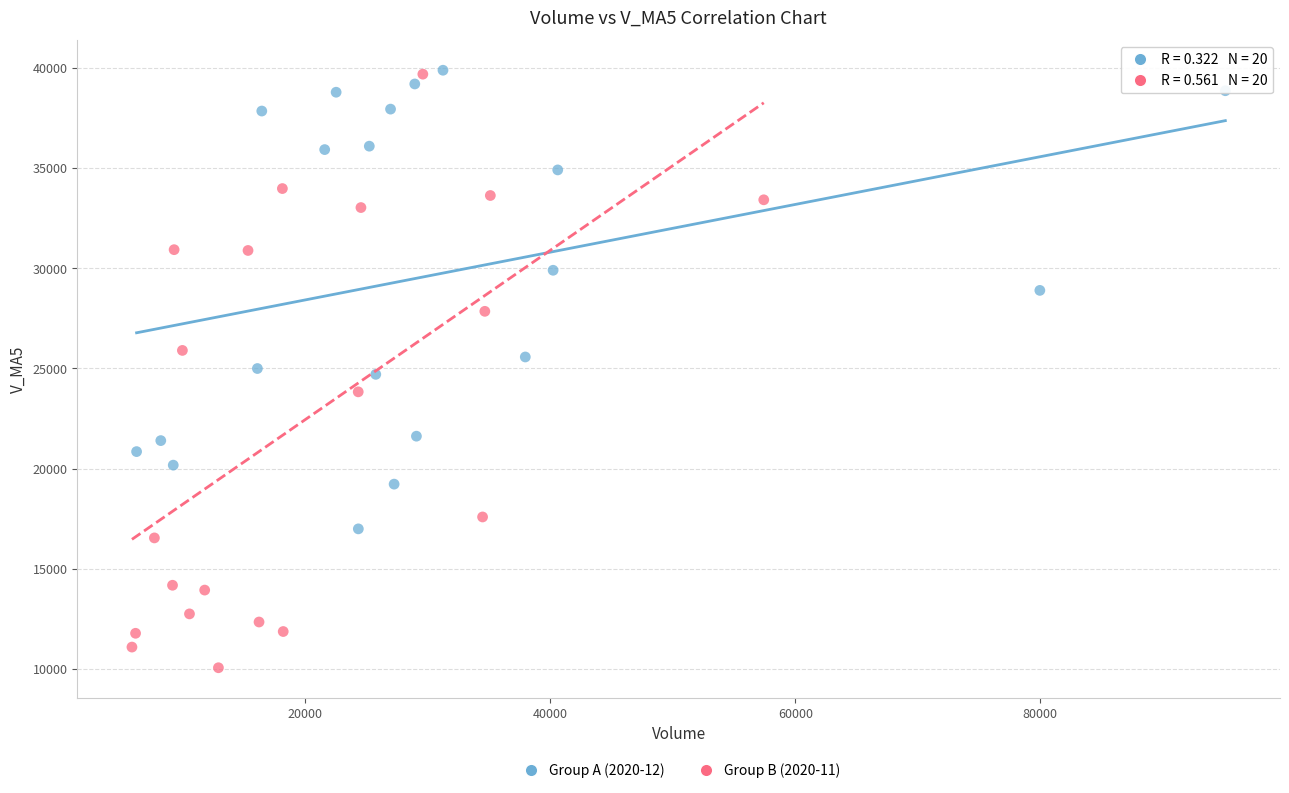

Which series contains the lowest Y value?

Group B (2020-11)